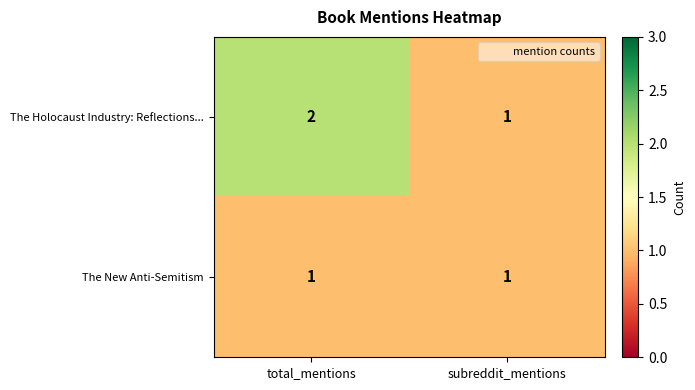

The The Holocaust Industry: Reflections... series shows 0 at subreddit_mentions. True or false?

False